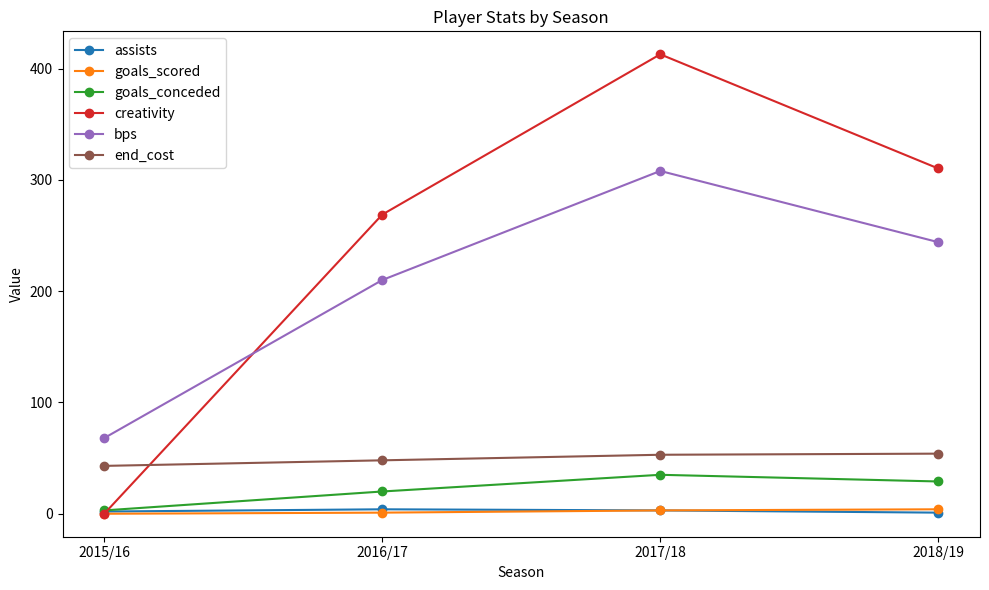

Which series has the widest spread of values?

creativity